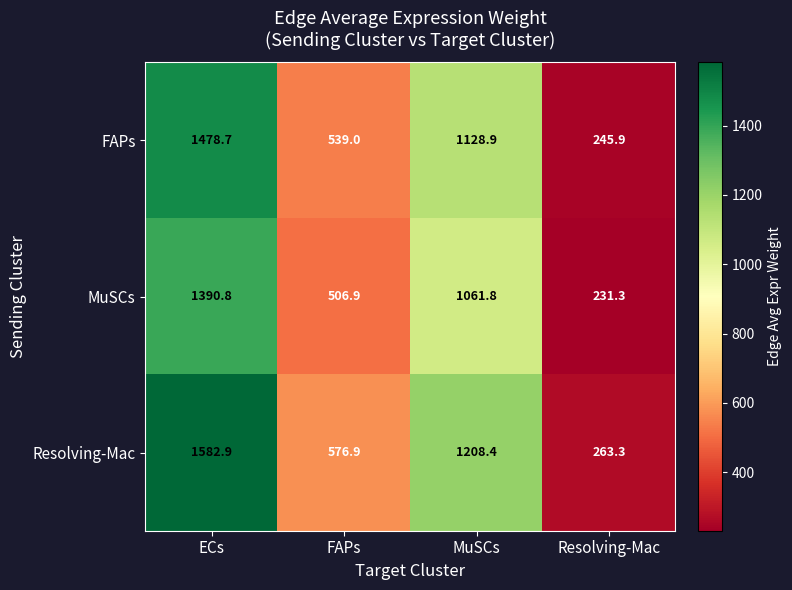

Which series has the largest range (max minus min)?

Resolving-Mac